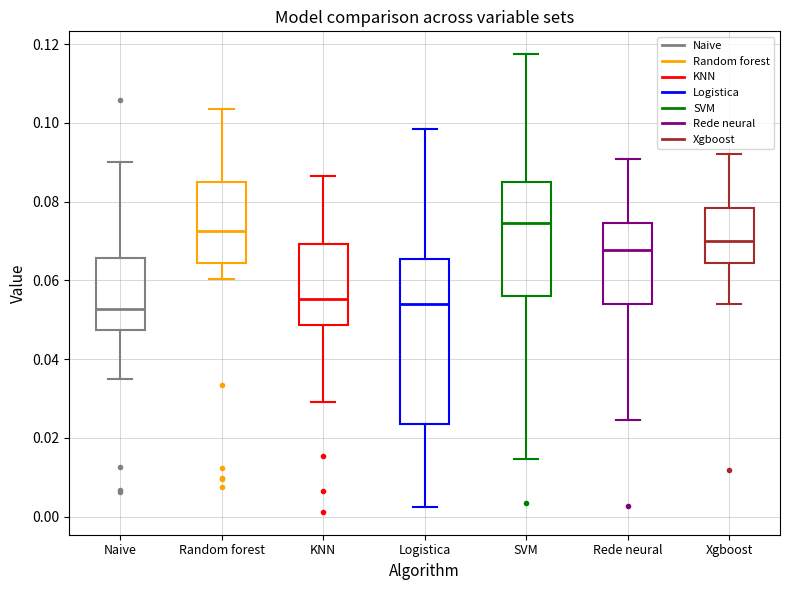

Where does the upper whisker of the box for SVM end on the y-axis? The values are not printed on the chart, so give them approximately, as read against the axis.

0.118